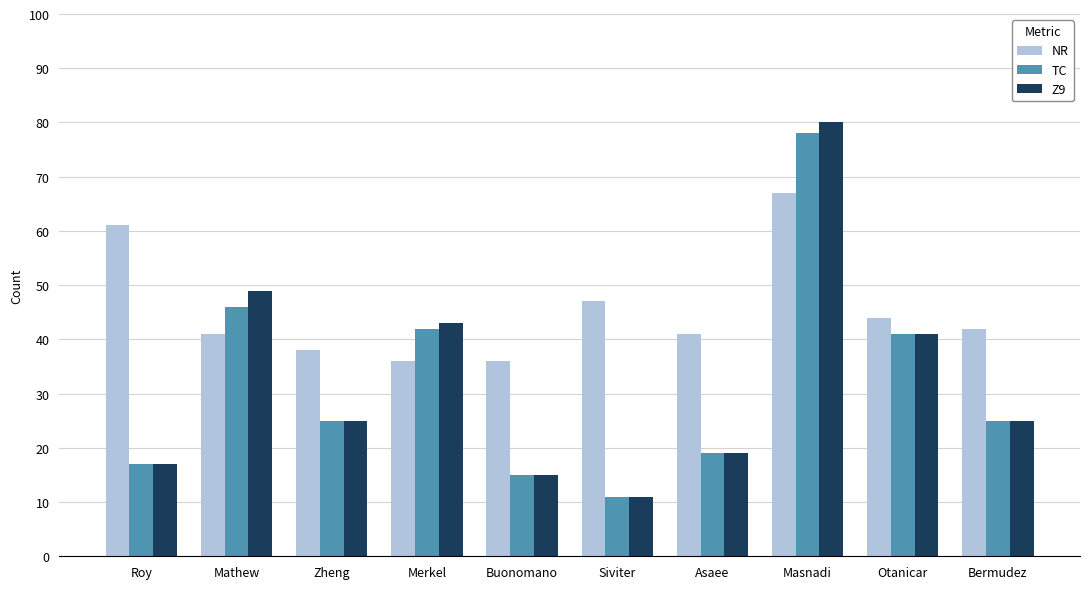

Reading right to left, transcribe all the data shown in this chart.

NR: Bermudez=42	Otanicar=44	Masnadi=67	Asaee=41	Siviter=47	Buonomano=36	Merkel=36	Zheng=38	Mathew=41	Roy=61
TC: Bermudez=25	Otanicar=41	Masnadi=78	Asaee=19	Siviter=11	Buonomano=15	Merkel=42	Zheng=25	Mathew=46	Roy=17
Z9: Bermudez=25	Otanicar=41	Masnadi=80	Asaee=19	Siviter=11	Buonomano=15	Merkel=43	Zheng=25	Mathew=49	Roy=17